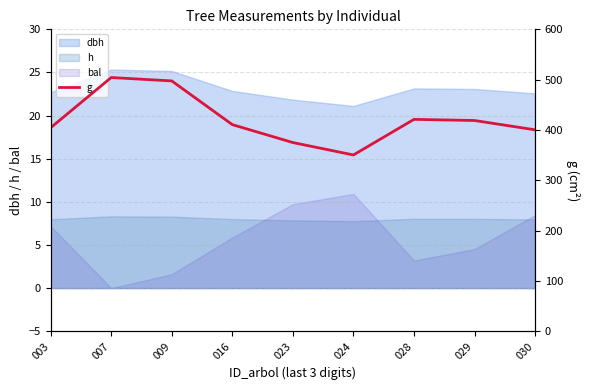

Which category has the highest value in the bal series?

024